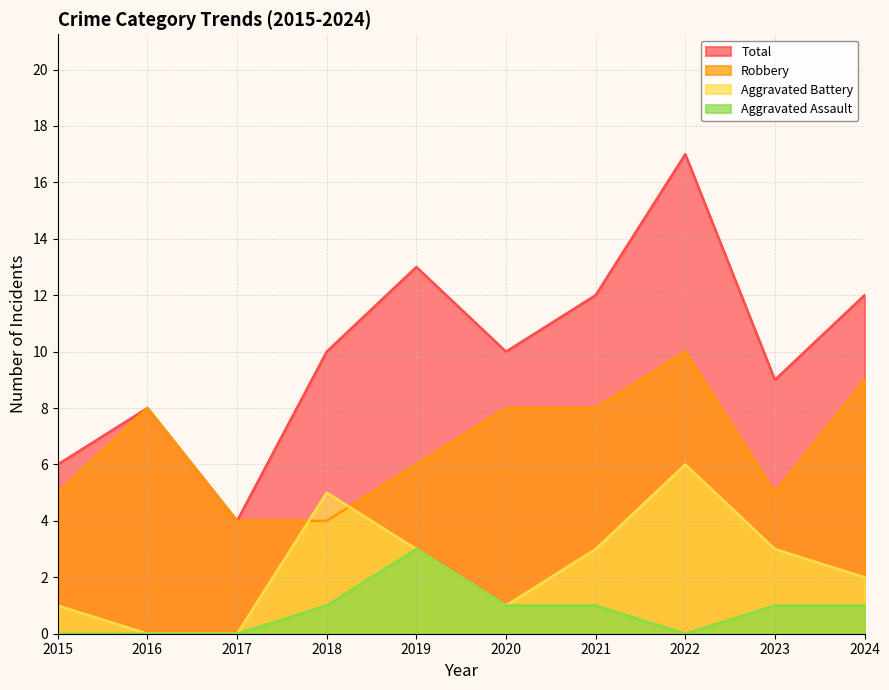

What is the spread (max minus min) of values at 2016?

8